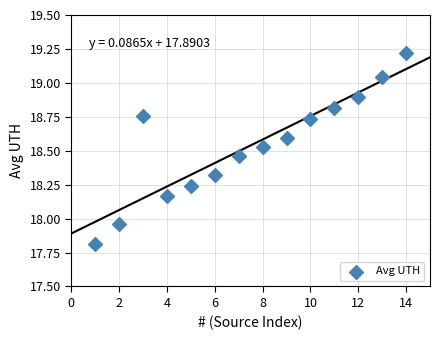

What is the range of X values (max minus min)?

13.0